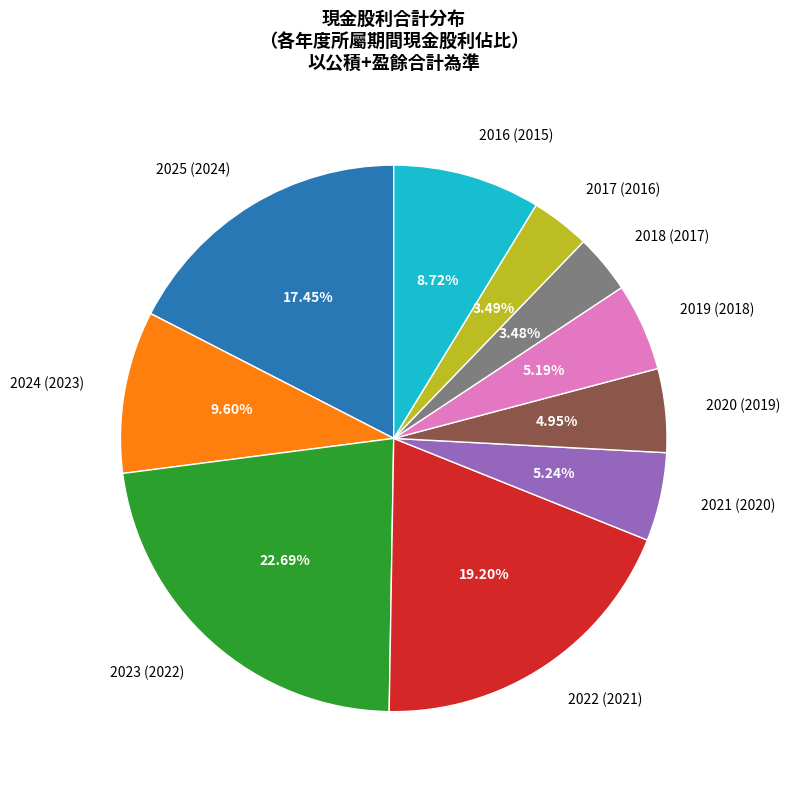

Count the number of slices in the pie.

10